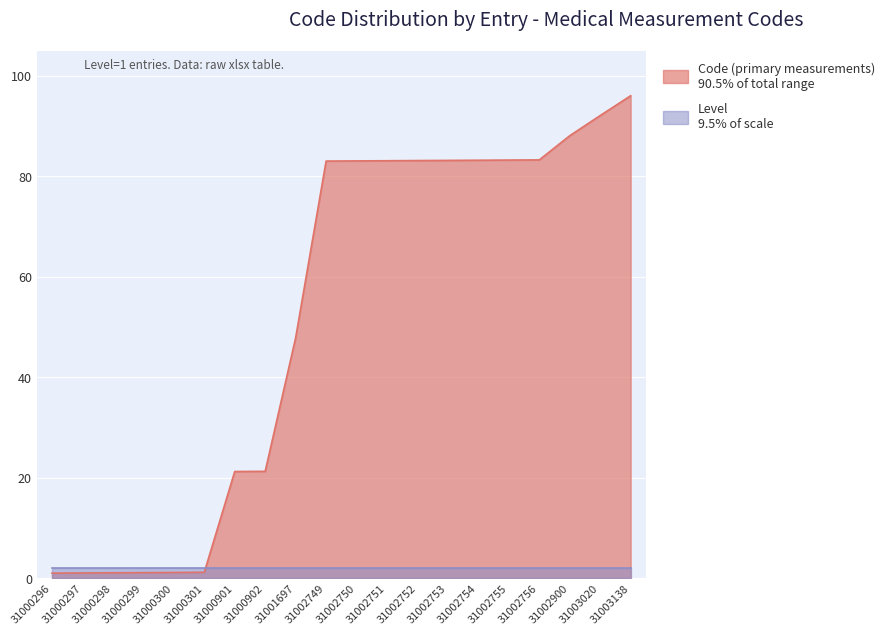

Rank the categories by value from highest to lowest.

31003138, 31003020, 31002900, 31002756, 31002755, 31002754, 31002753, 31002752, 31002751, 31002750, 31002749, 31001697, 31000902, 31000901, 31000301, 31000300, 31000299, 31000298, 31000297, 31000296